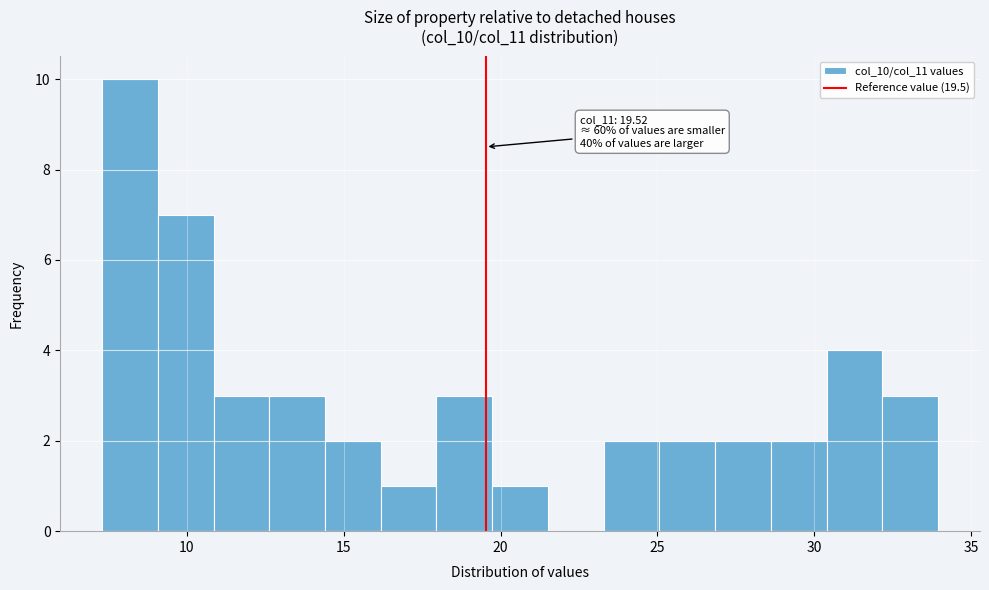

Around what value on the x-axis is the tallest bar? Give the approximate position of its centre, as read against the axis.

8.0